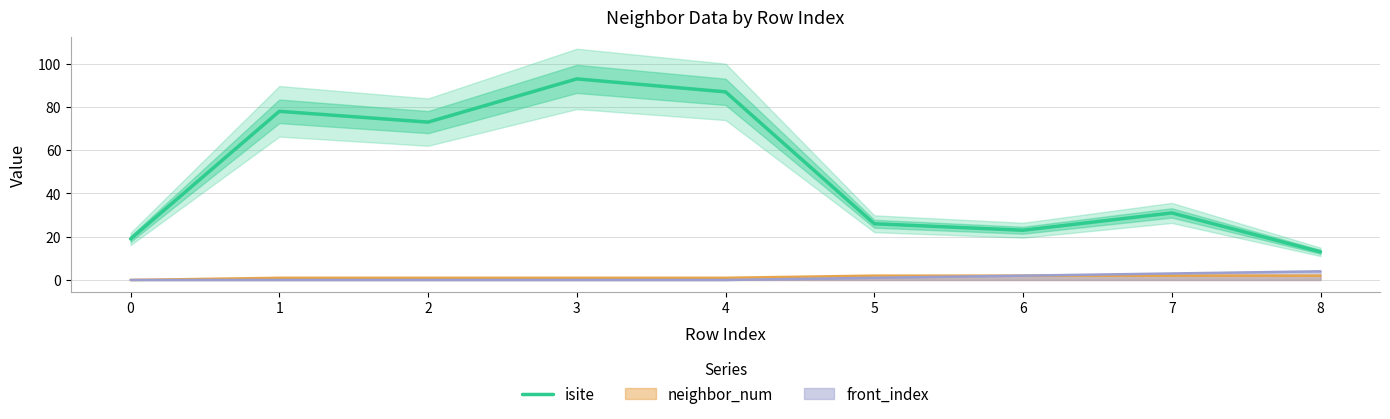

At which label does the data first exceed 31?

1